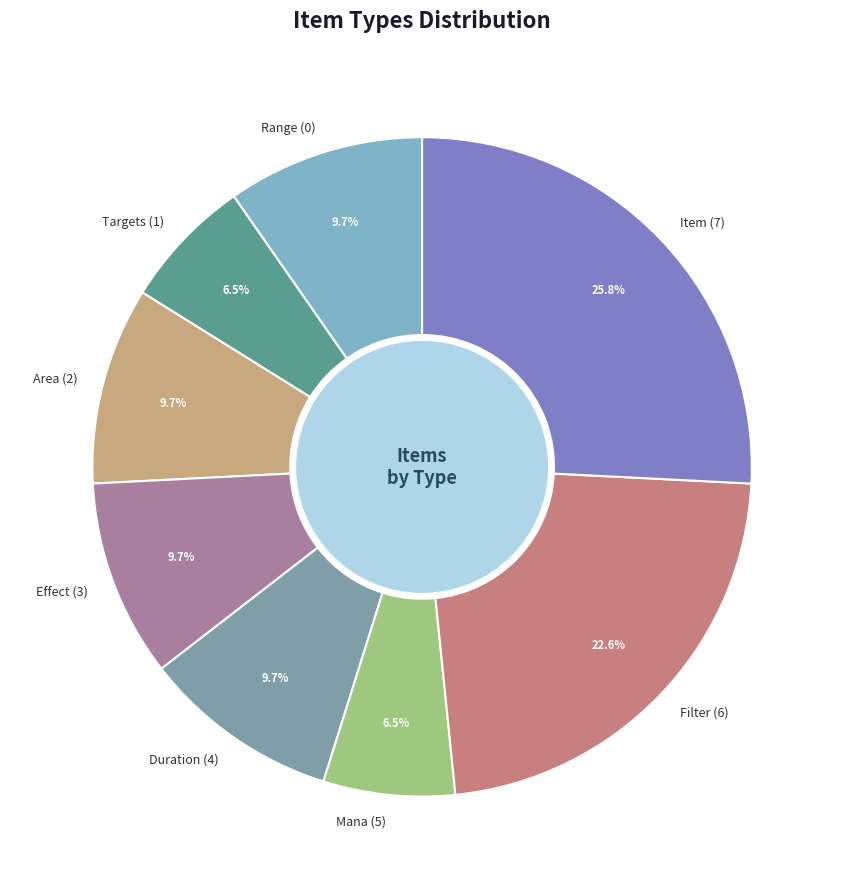

Count the number of slices in the pie.

8